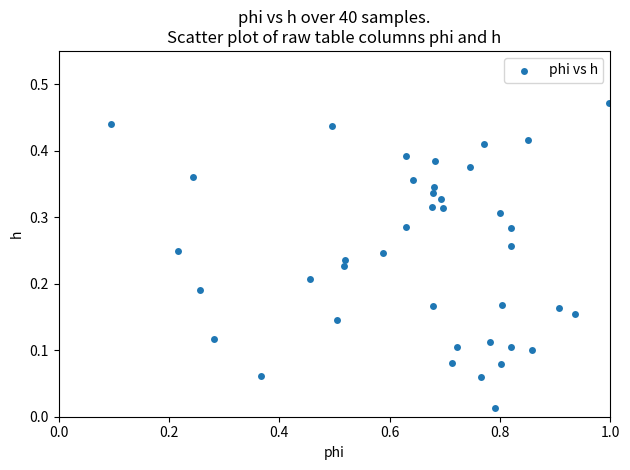

What is the range of X values (max minus min)?

0.9